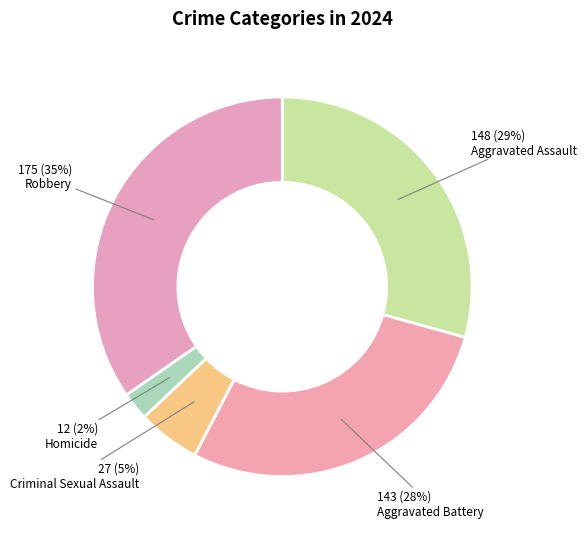

Which category has the smallest portion of the pie?

Homicide